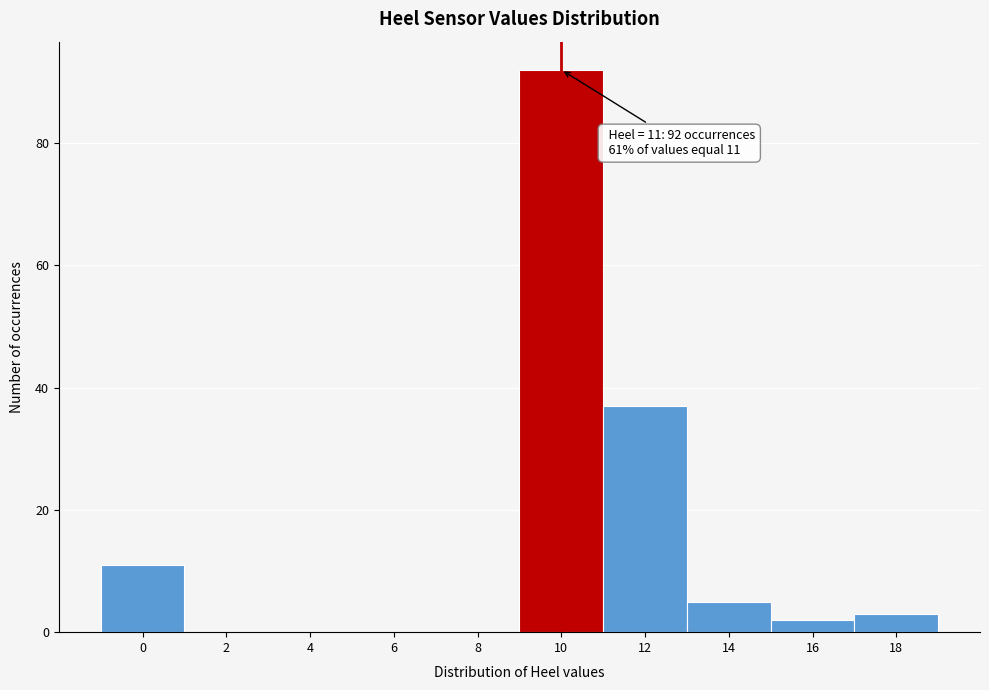

Reading left to right, list all the values displayed in this chart.

0=11	2=0	4=0	6=0	8=0	10=92	12=37	14=5	16=2	18=3